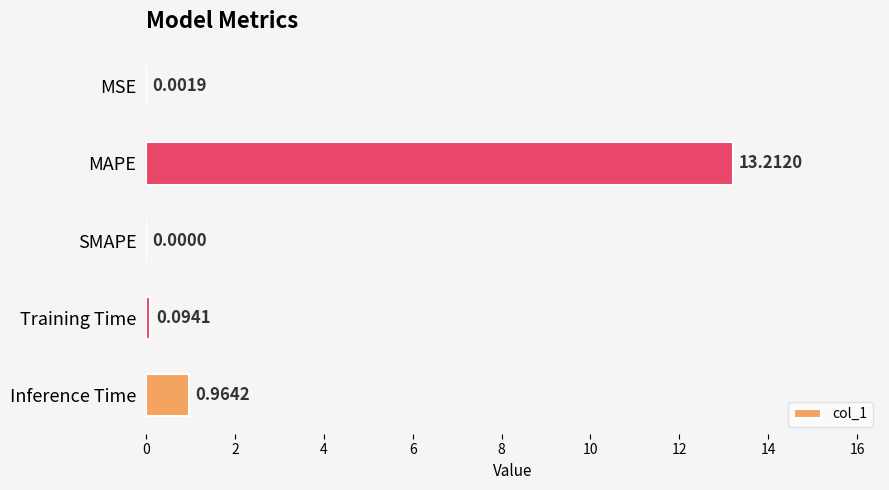

What is the change in value from MAPE to Training Time?

-13.1